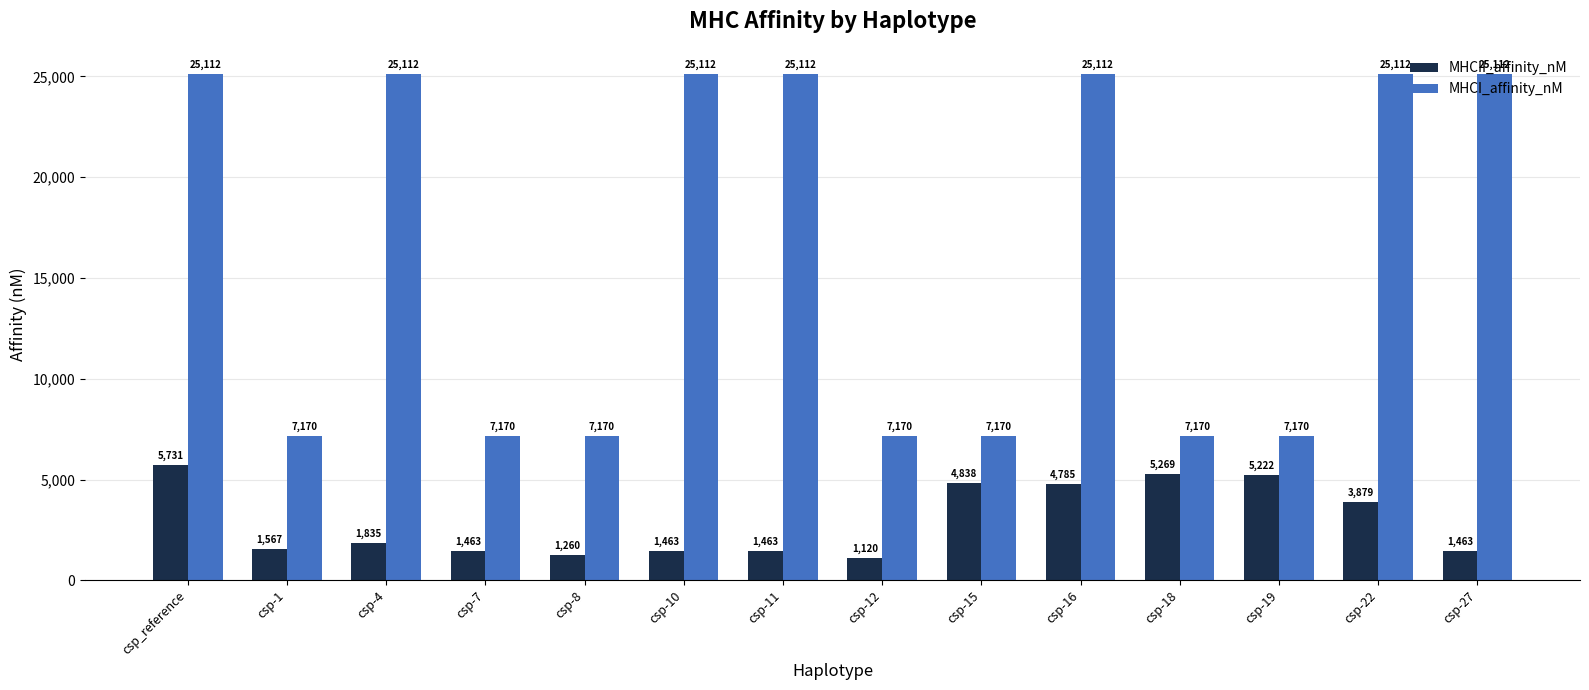

What is the label of the 4th bar from the left?

csp-7